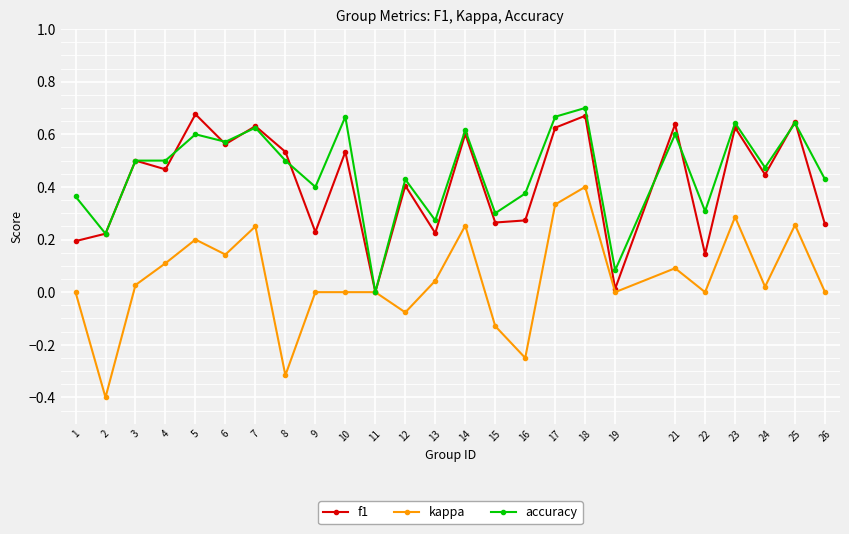

Which category has the lowest value in the accuracy series?

11